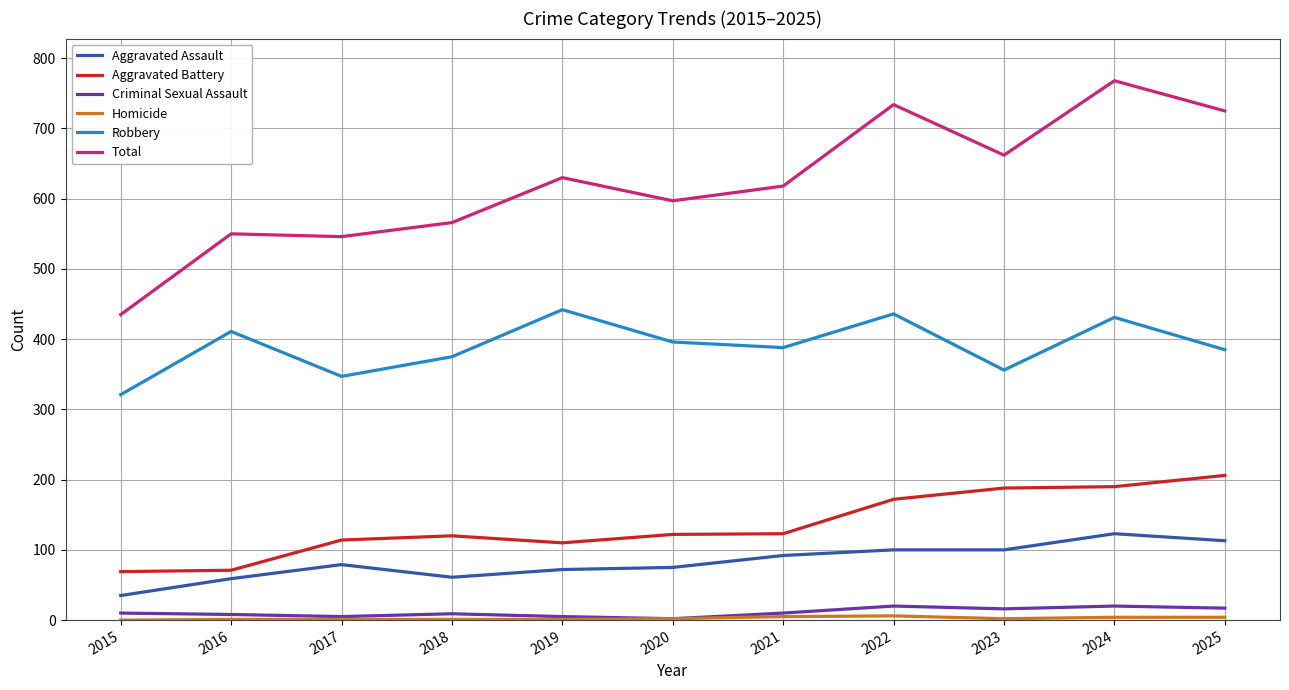

How many lines are shown in the chart?

6